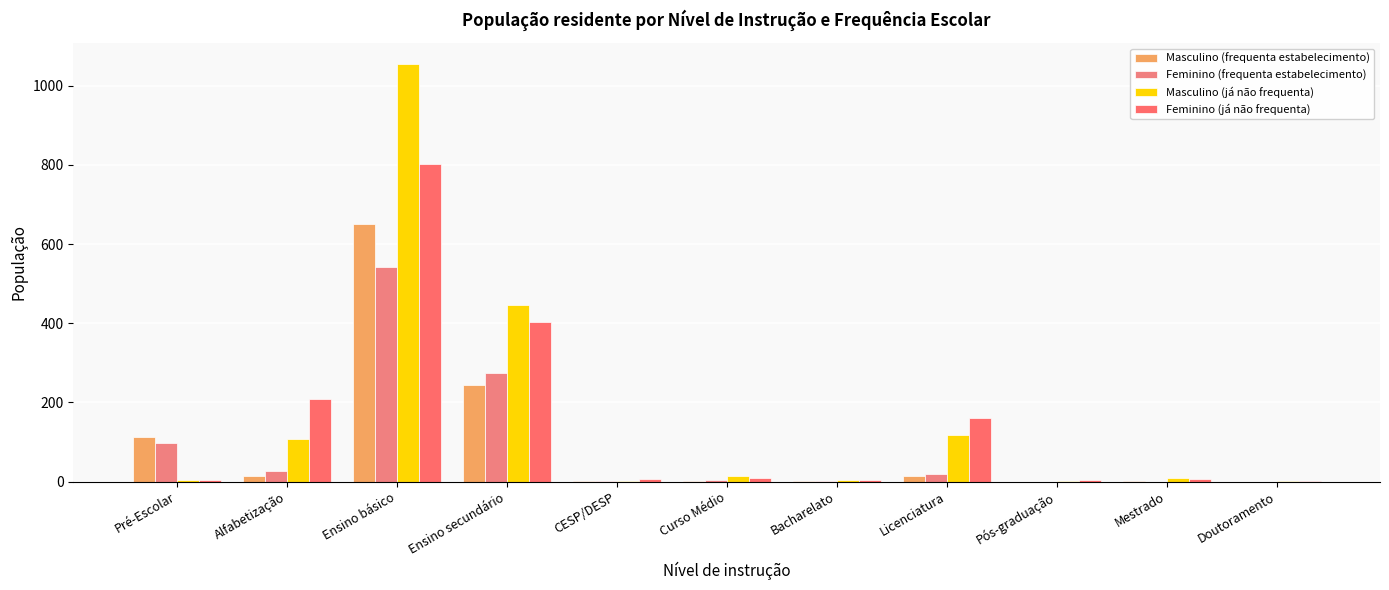

Which has a higher value, Licenciatura or Curso Médio?

Licenciatura